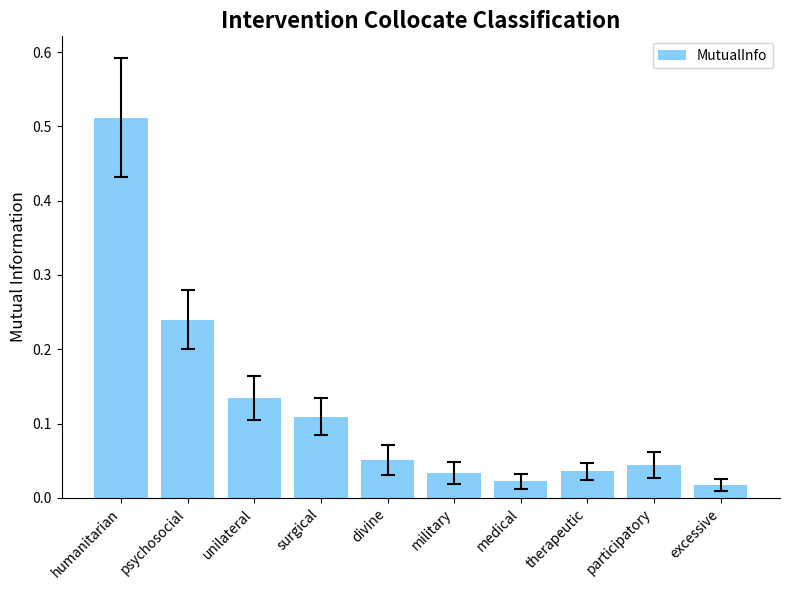

What is the label of the 2nd bar from the left?

psychosocial